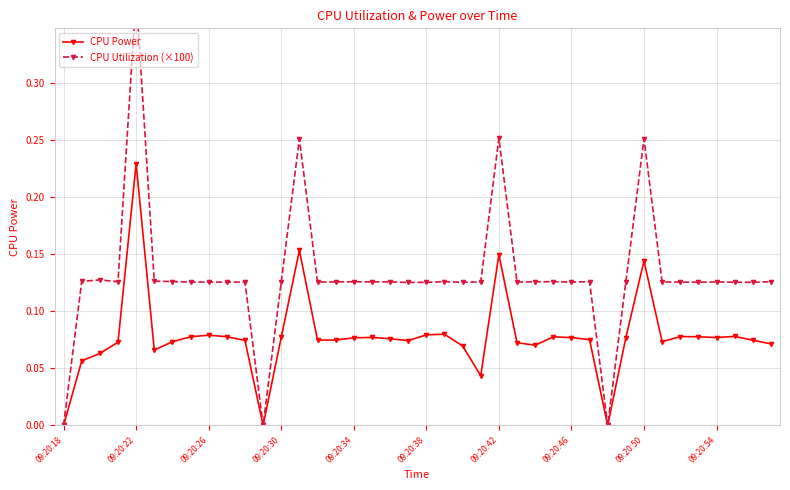

The CPU Power series shows 0.1 at 09:20:22. True or false?

False